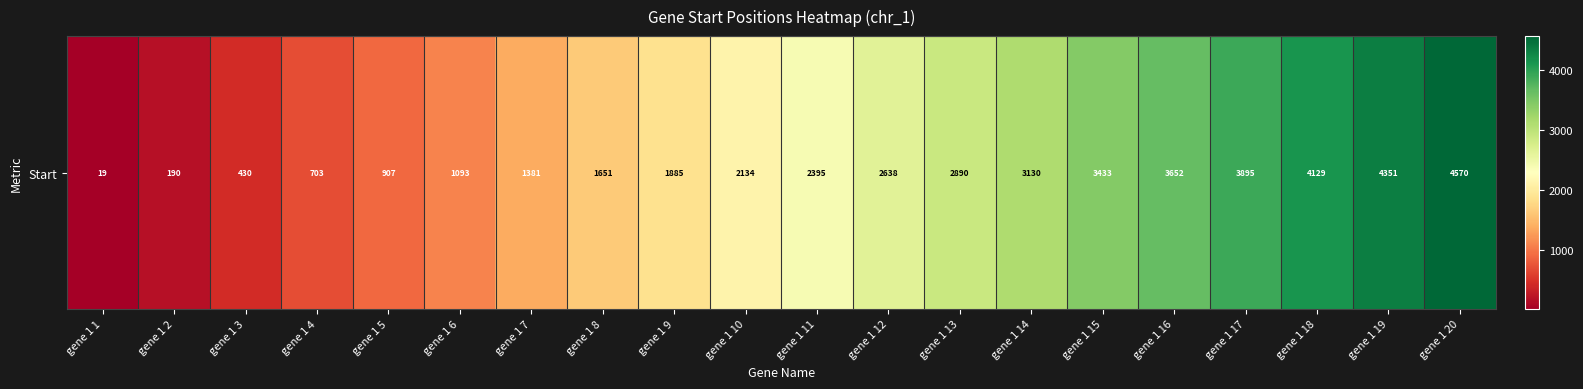

Which category has the highest value across all series?

gene 1 20